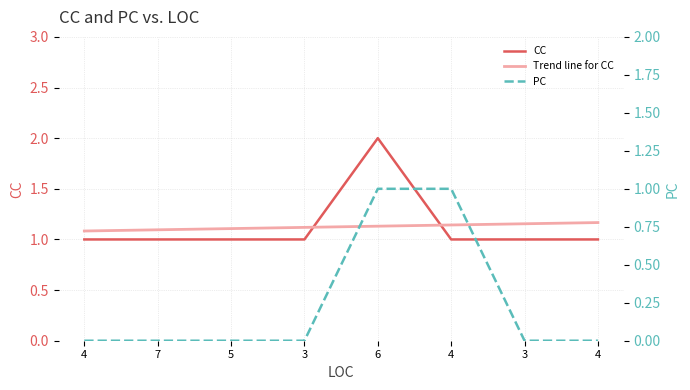

Which series has the largest total across all categories?

CC